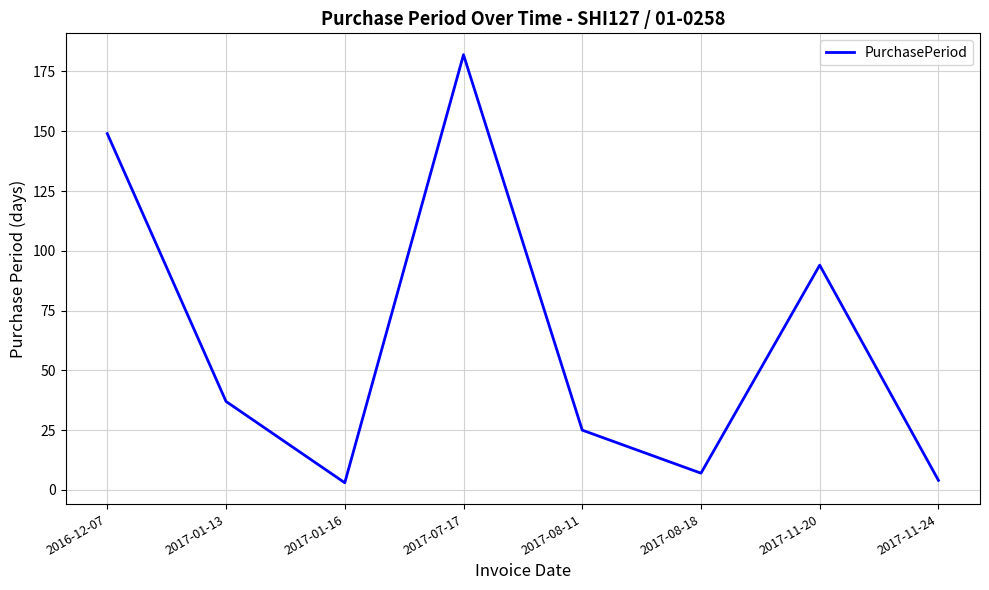

True or false: the data shows 4 at 2017-11-24.

True